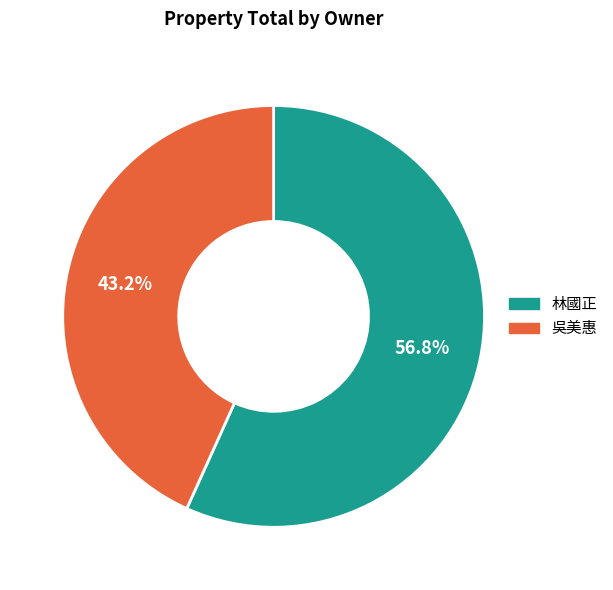

Rank the categories by value from lowest to highest.

吳美惠, 林國正